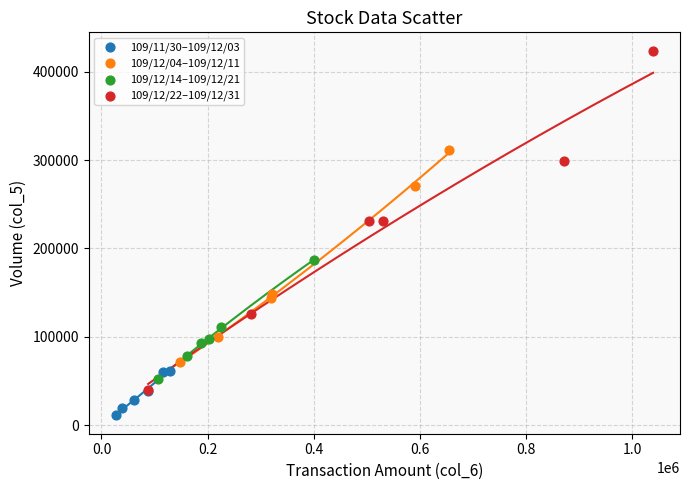

Which series has the largest Y range (max minus min)?

109/12/22–109/12/31